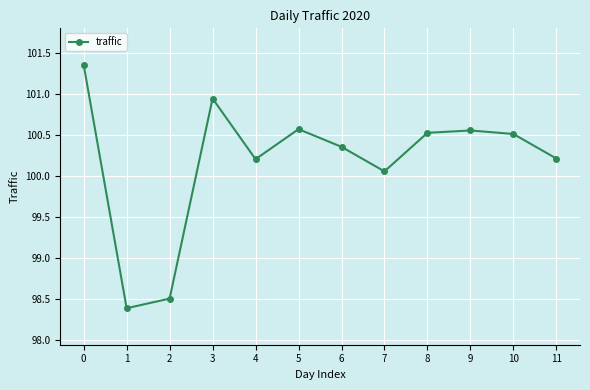

How many points are lower than both their immediate neighbors (excluding endpoints)?

3